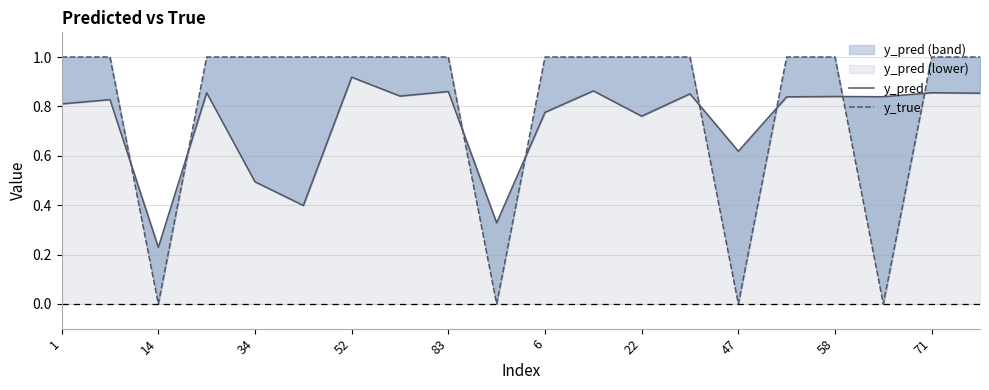

True or false: y_pred has a value of 0.6 at 6.

False